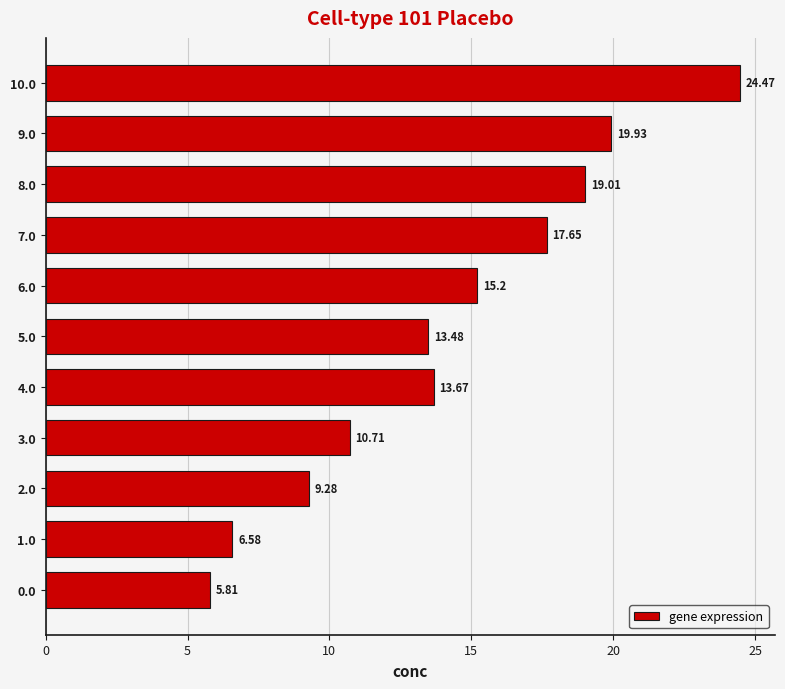

Which has a higher value, 2.0 or 0.0?

2.0